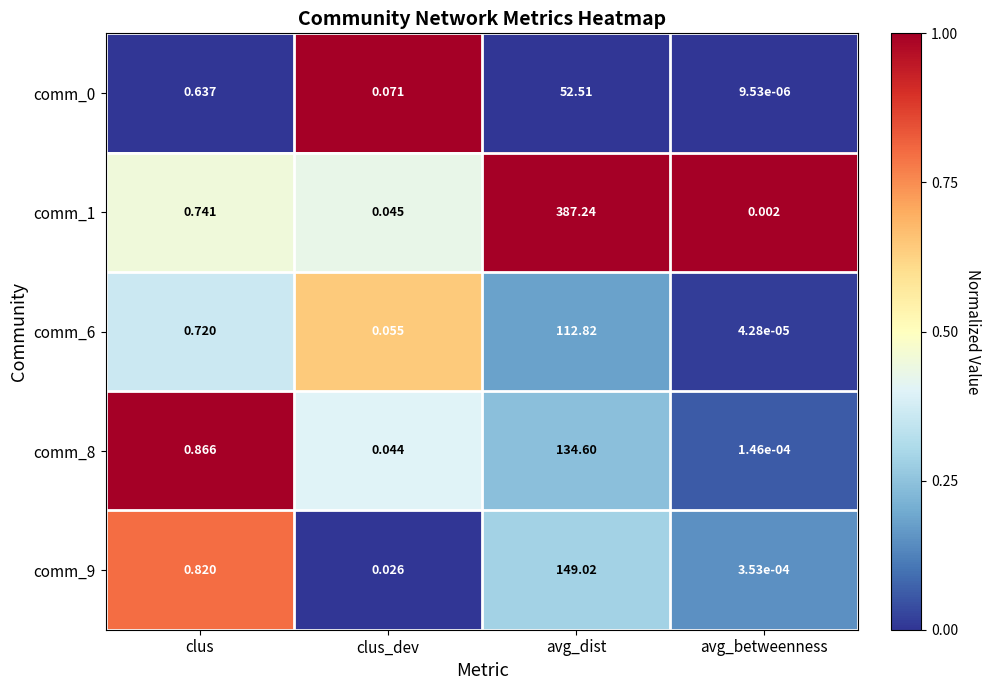

What is the difference between the highest and lowest values at clus?

0.2